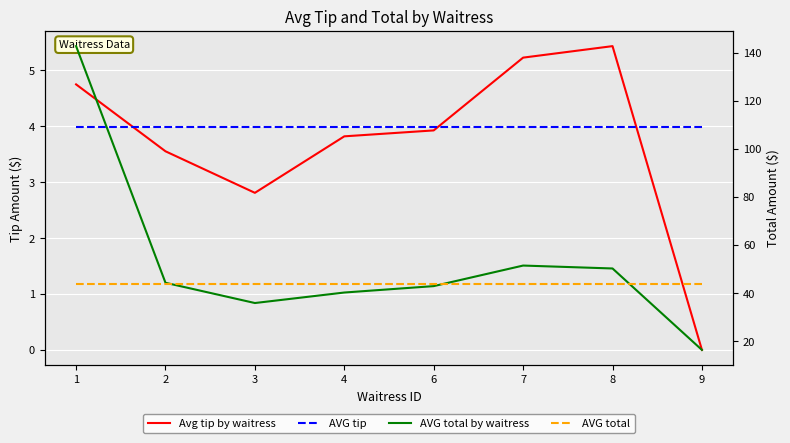

At which category does Avg tip by waitress reach its first local valley?

3